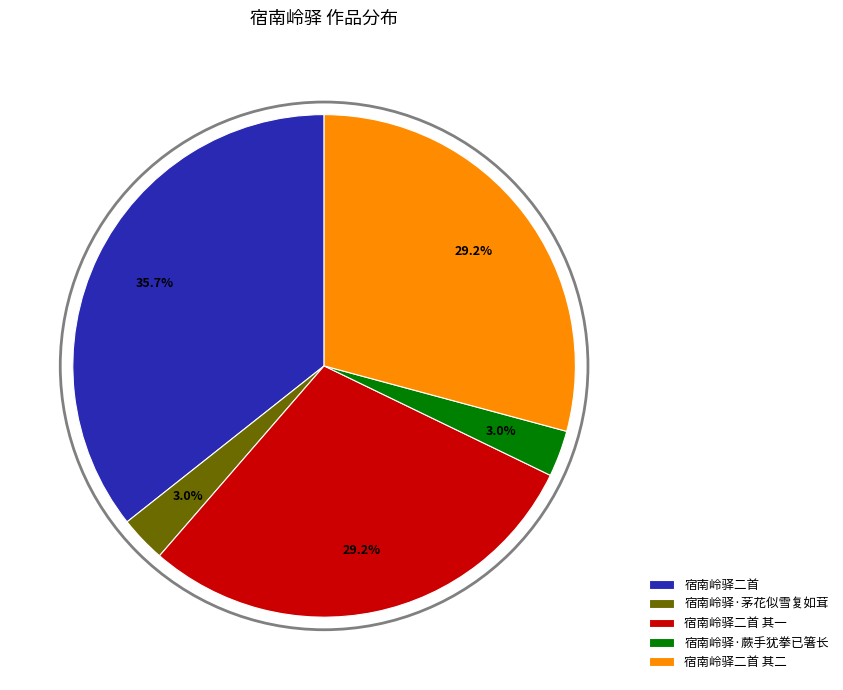

What percentage is the 宿南岭驿·蕨手犹拳已箸长 slice, to the nearest percent?

3%